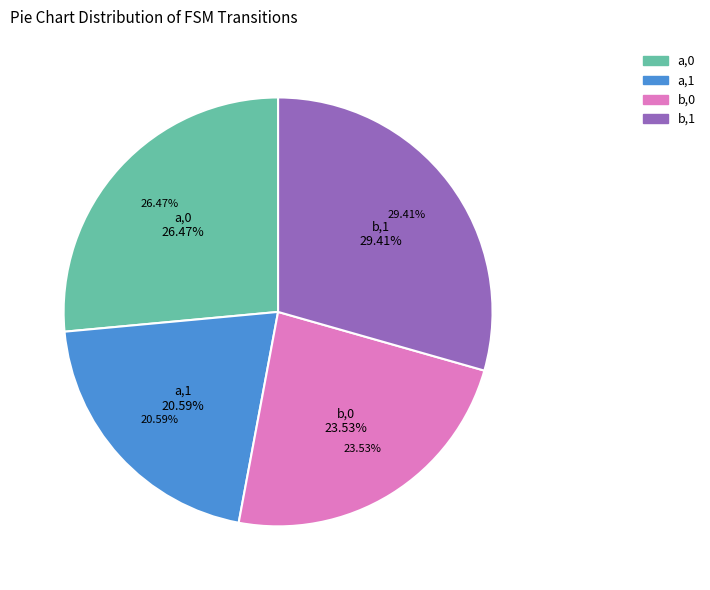

How many slices are in this pie chart?

4